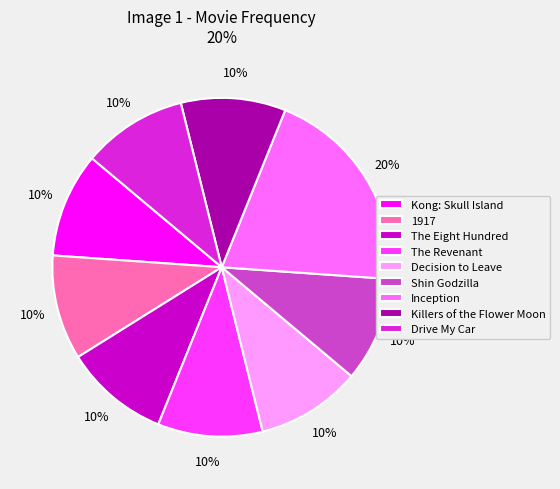

How many slices are in this pie chart?

9